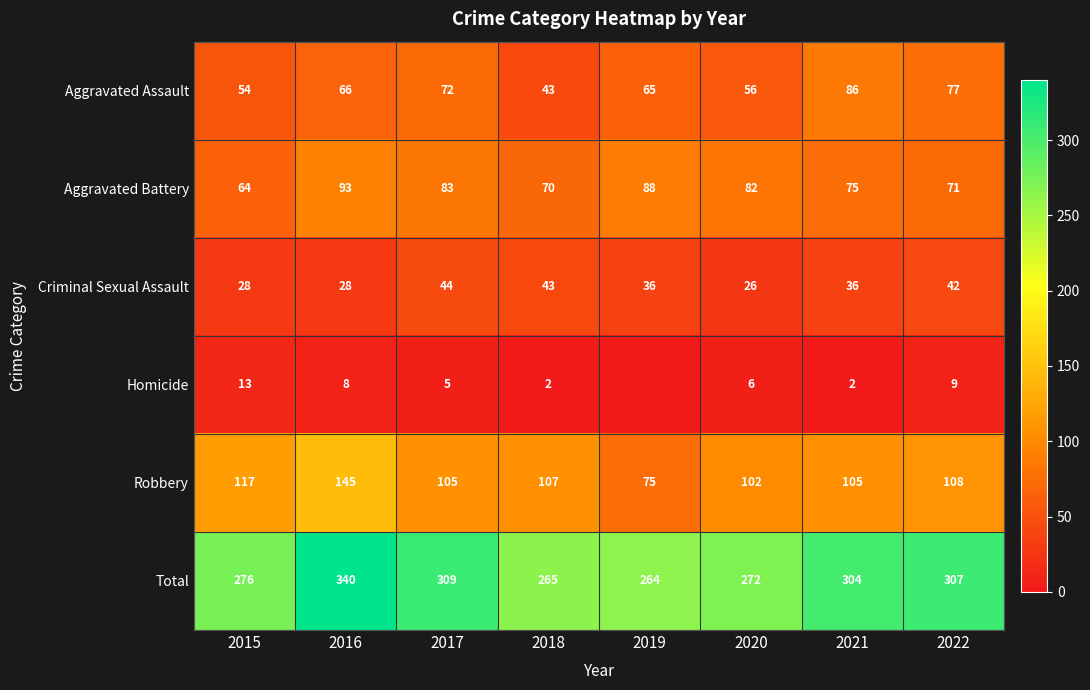

List the labels in order of Total value, largest first.

2016, 2017, 2022, 2021, 2015, 2020, 2018, 2019